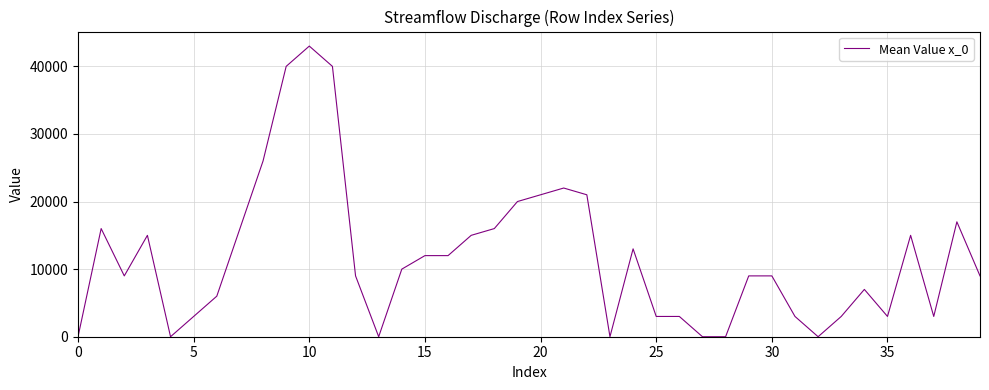

What is the greatest value displayed?

43000